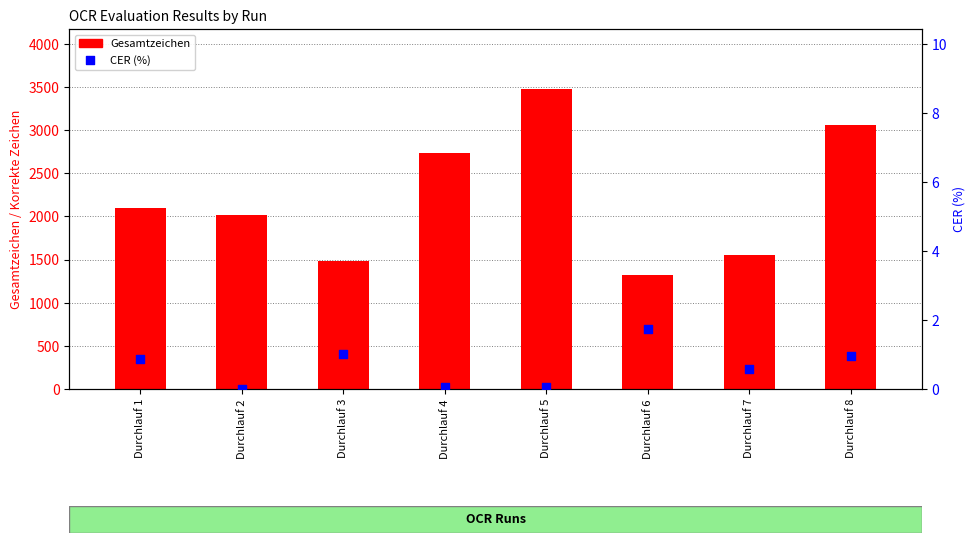

What are all the series names shown in the legend?

Gesamtzeichen, CER (%)